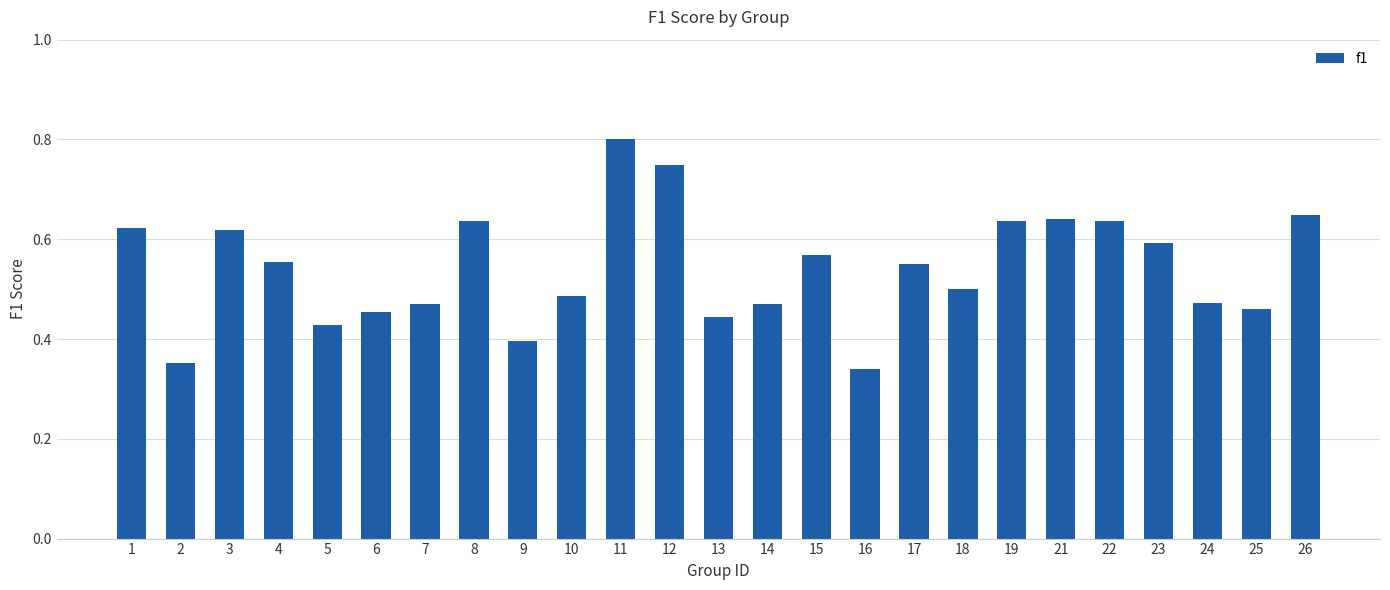

What is the change in value from 23 to 26?

+0.1